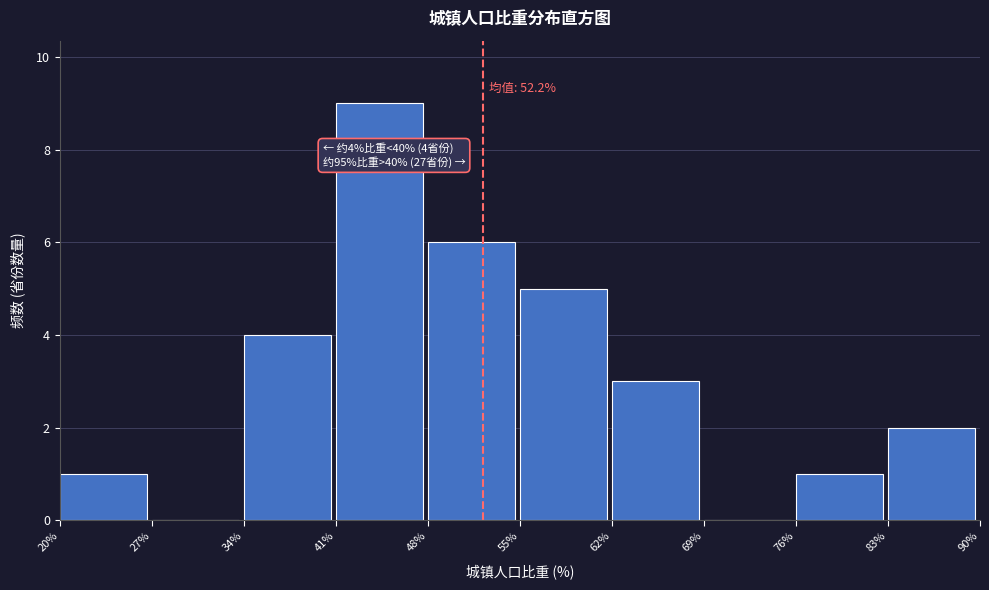

Over which range of the x-axis is the bar tallest?

41% to 48%